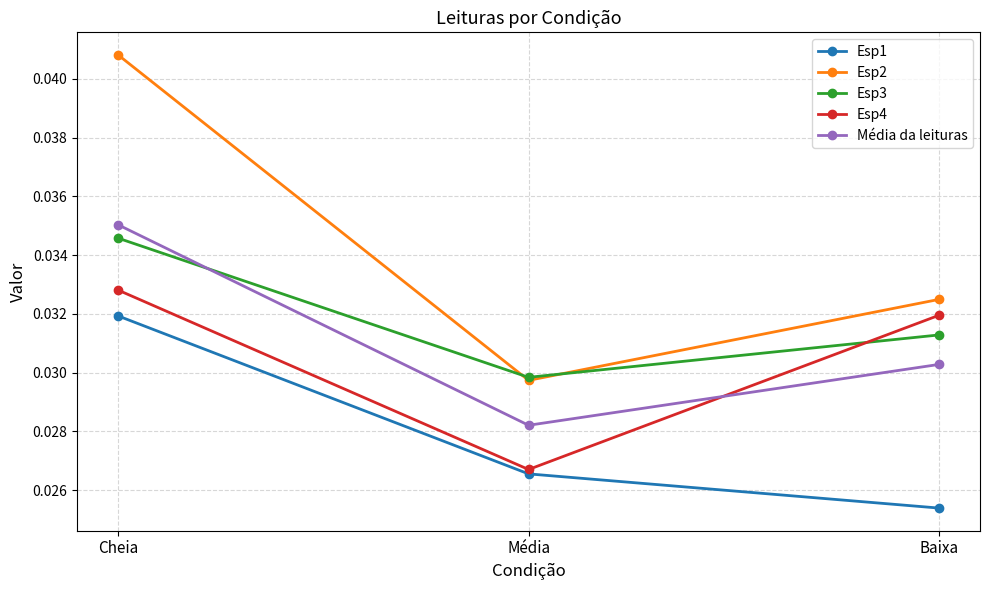

Which series has the widest spread of values?

Esp2